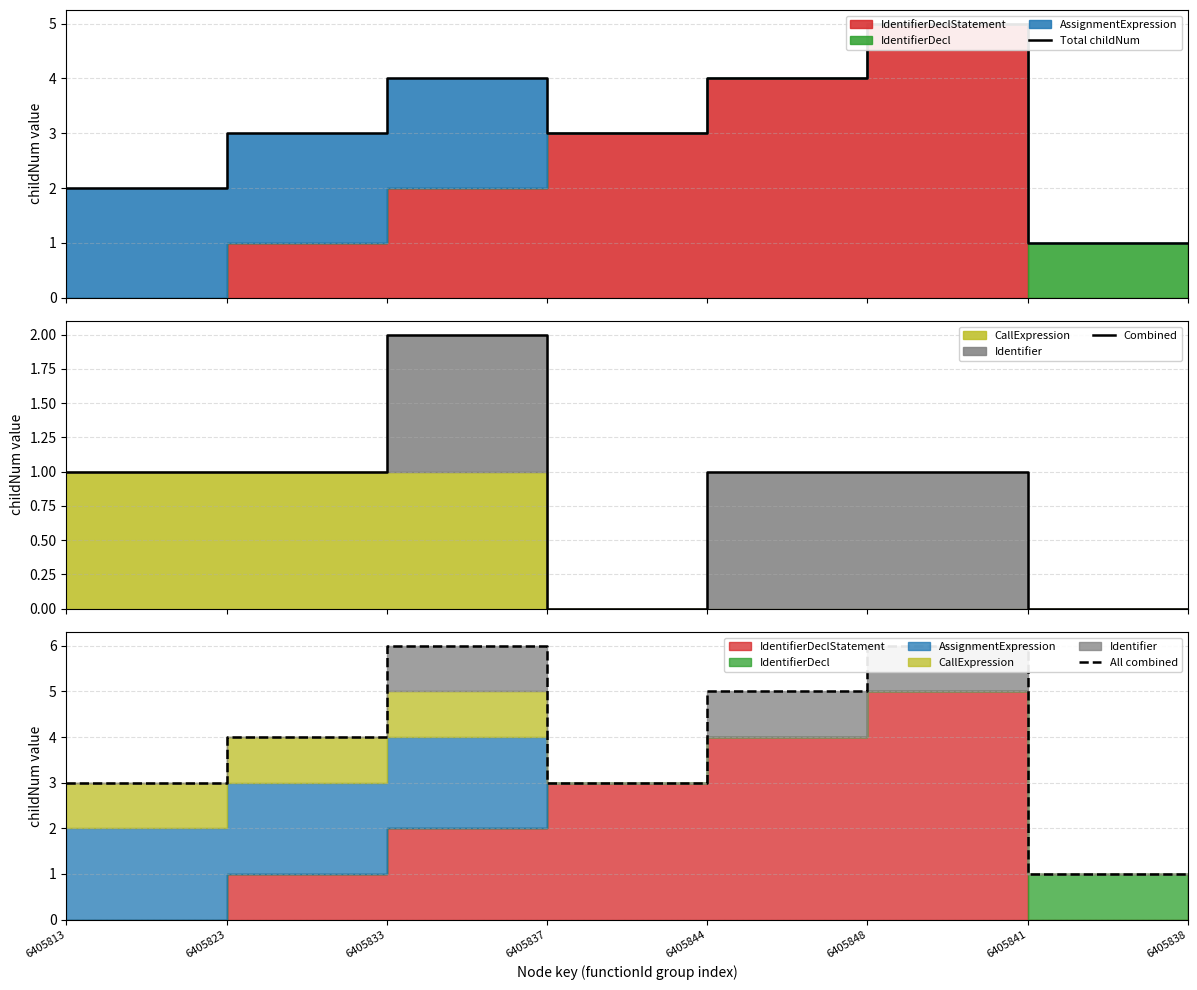

Reading right to left, extract all data points from this chart.

Total childNum: 1	1	5	4	3	4	3	2
Combined: 0	0	1	1	0	2	1	1
All combined: 1	1	6	5	3	6	4	3